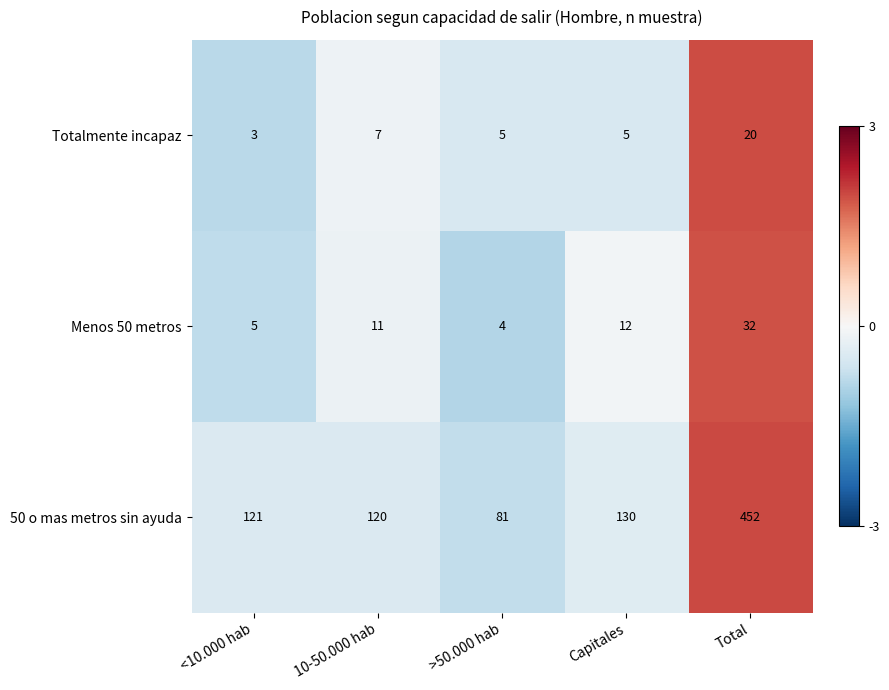

Reading left to right, extract all data points from this chart.

Totalmente incapaz: <10.000 hab=3	10-50.000 hab=7	>50.000 hab=5	Capitales=5	Total=20
Menos 50 metros: <10.000 hab=5	10-50.000 hab=11	>50.000 hab=4	Capitales=12	Total=32
50 o mas metros sin ayuda: <10.000 hab=121	10-50.000 hab=120	>50.000 hab=81	Capitales=130	Total=452